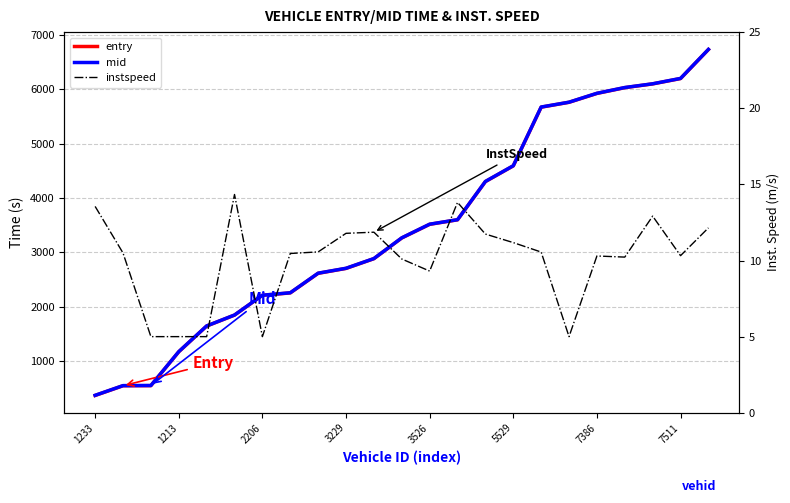

Does the chart have visible grid lines?

Yes